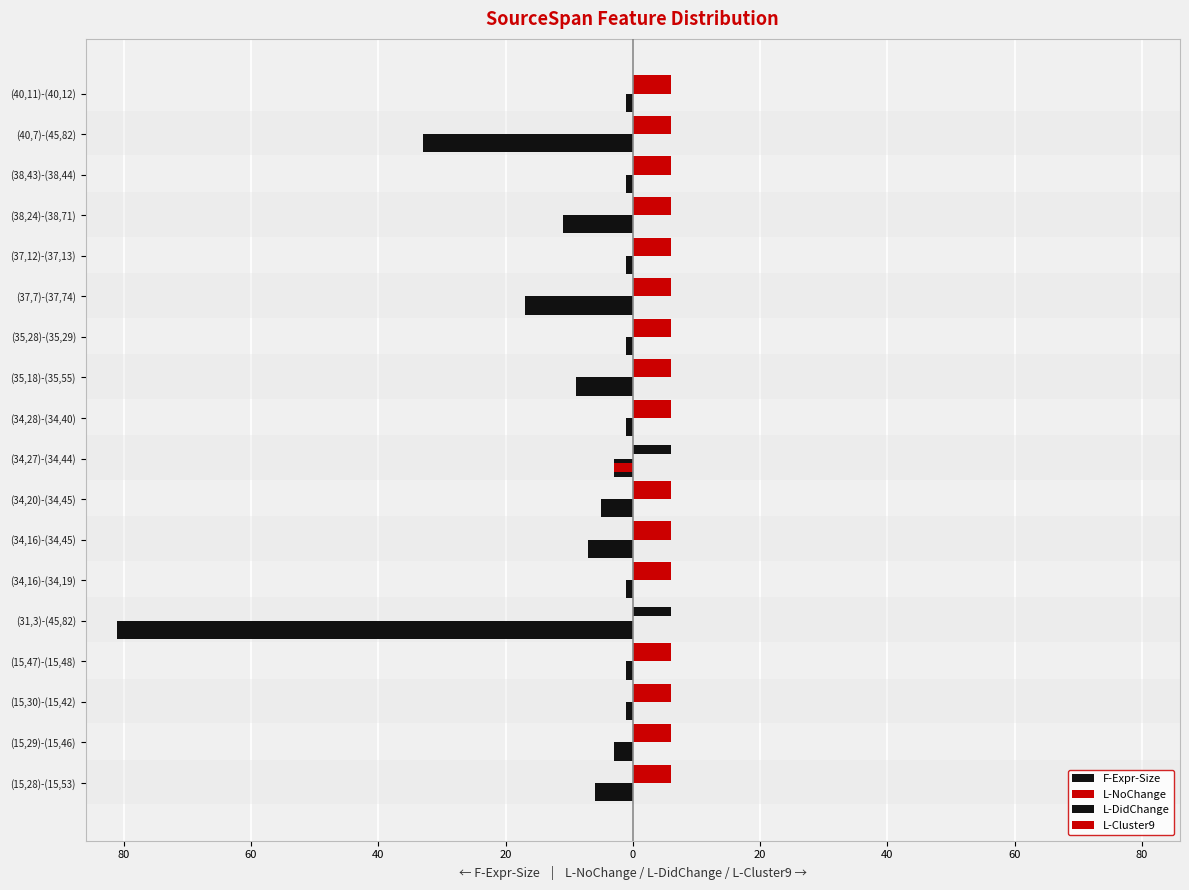

Reading left to right, what are all the values shown in this chart?

F-Expr-Size: -6	-3	-1	-1	-81	-1	-7	-5	-3	-1	-9	-1	-17	-1	-11	-1	-33	-1
L-NoChange: 6	6	6	6	0	6	6	6	0	6	6	6	6	6	6	6	6	6
L-DidChange: 0	0	0	0	6	0	0	0	6	0	0	0	0	0	0	0	0	0
L-Cluster9: 0	0	0	0	0	0	0	0	-3	0	0	0	0	0	0	0	0	0